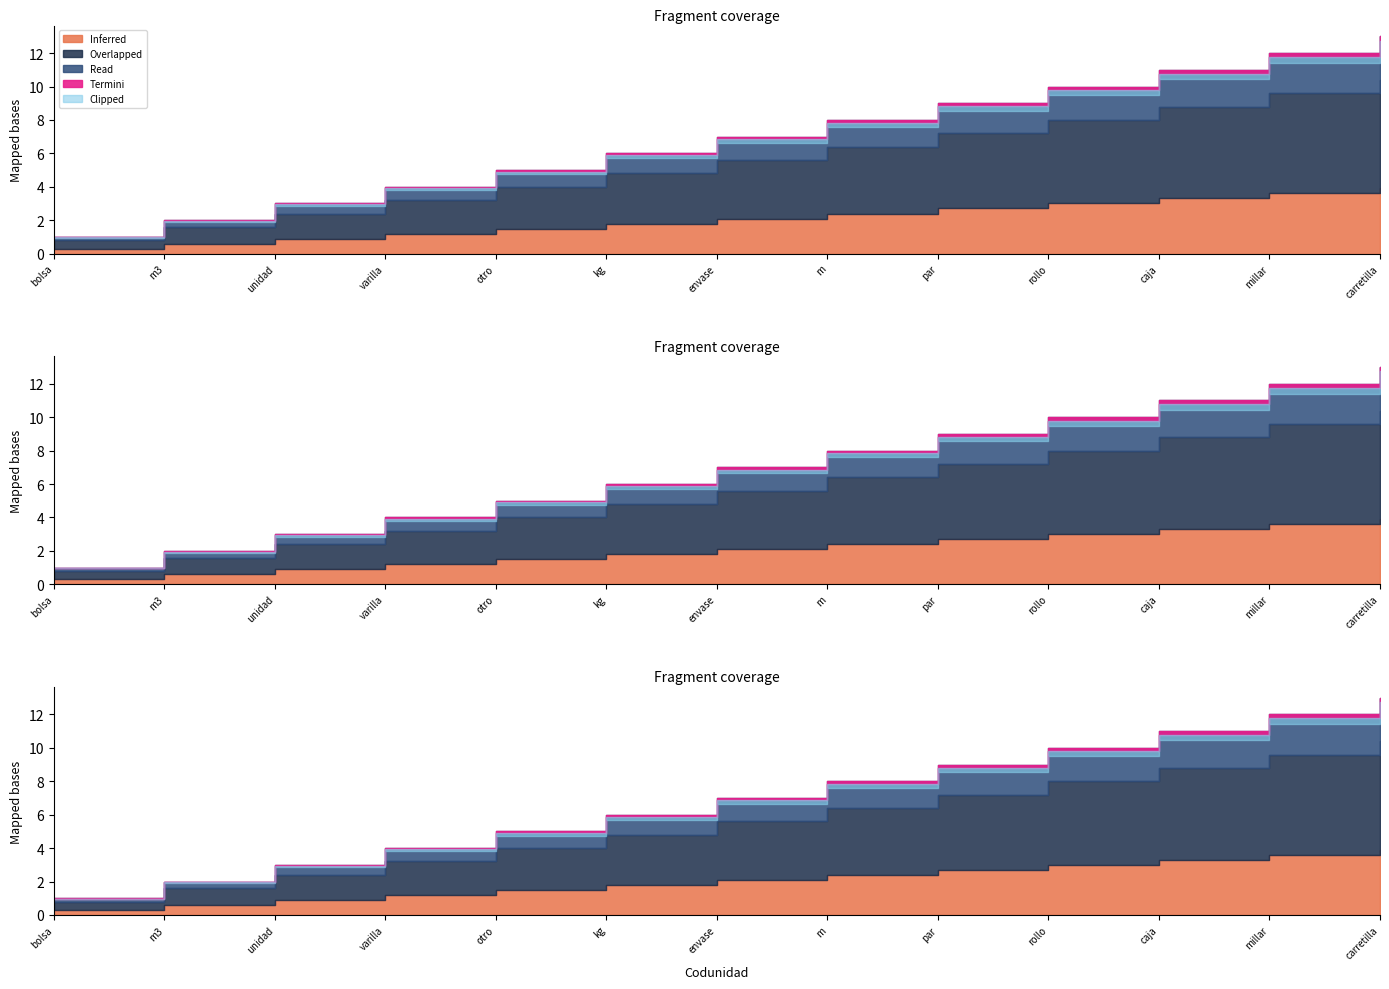

Reading left to right, what are all the values shown in this chart?

bolsa=1	m3=2	unidad=3	varilla=4	otro=5	kg=6	envase=7	m=8	par=9	rollo=10	caja=11	millar=12	carretilla=13